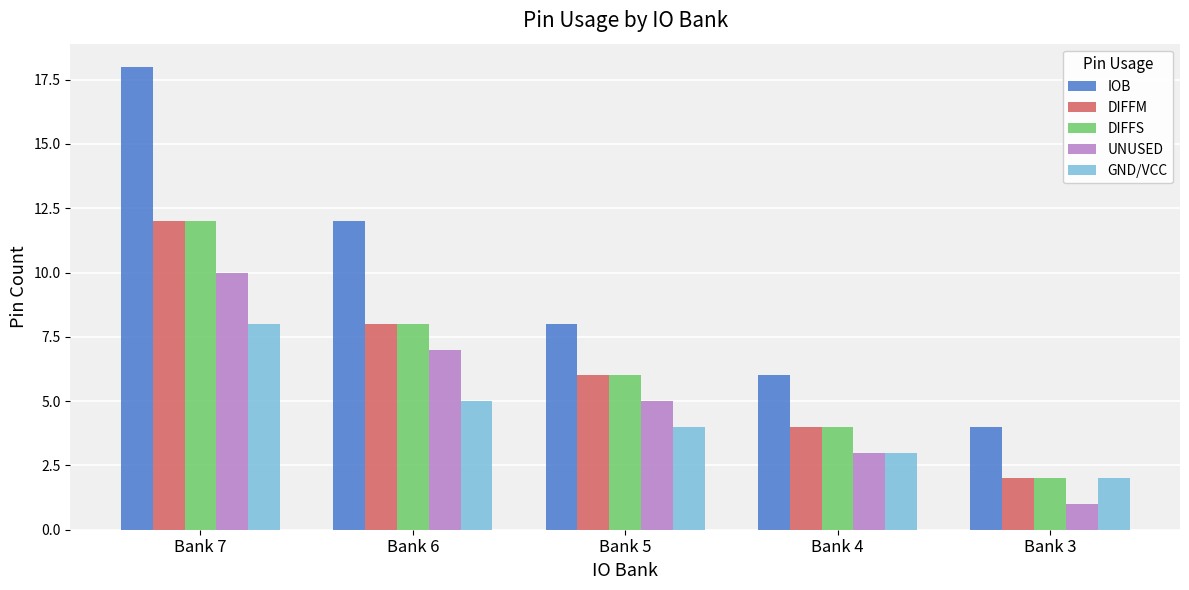

What is the difference between the highest and lowest values at Bank 4?

3